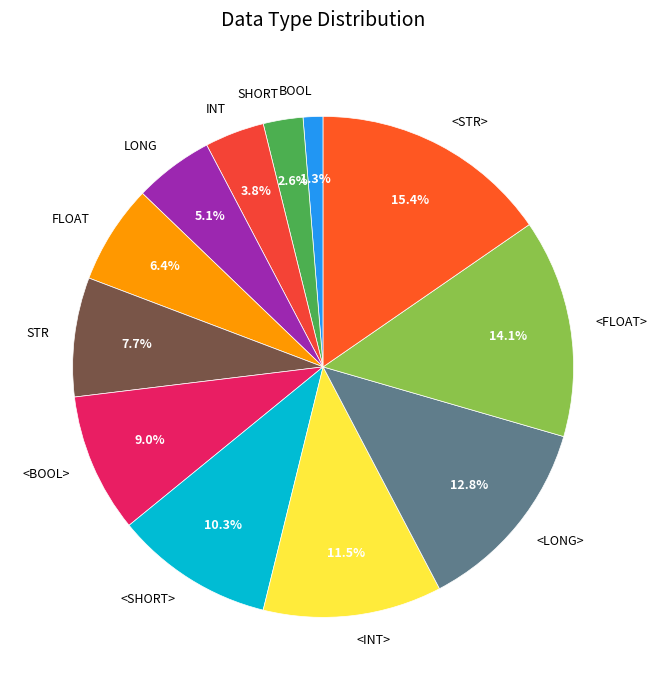

How many segments does this pie chart have?

12